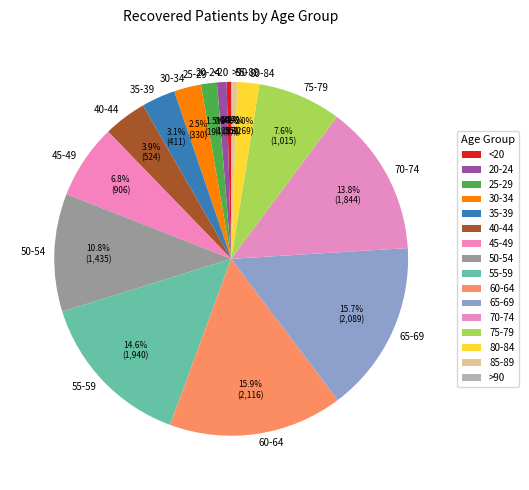

What portion of the pie excludes 85-89?

99.6%